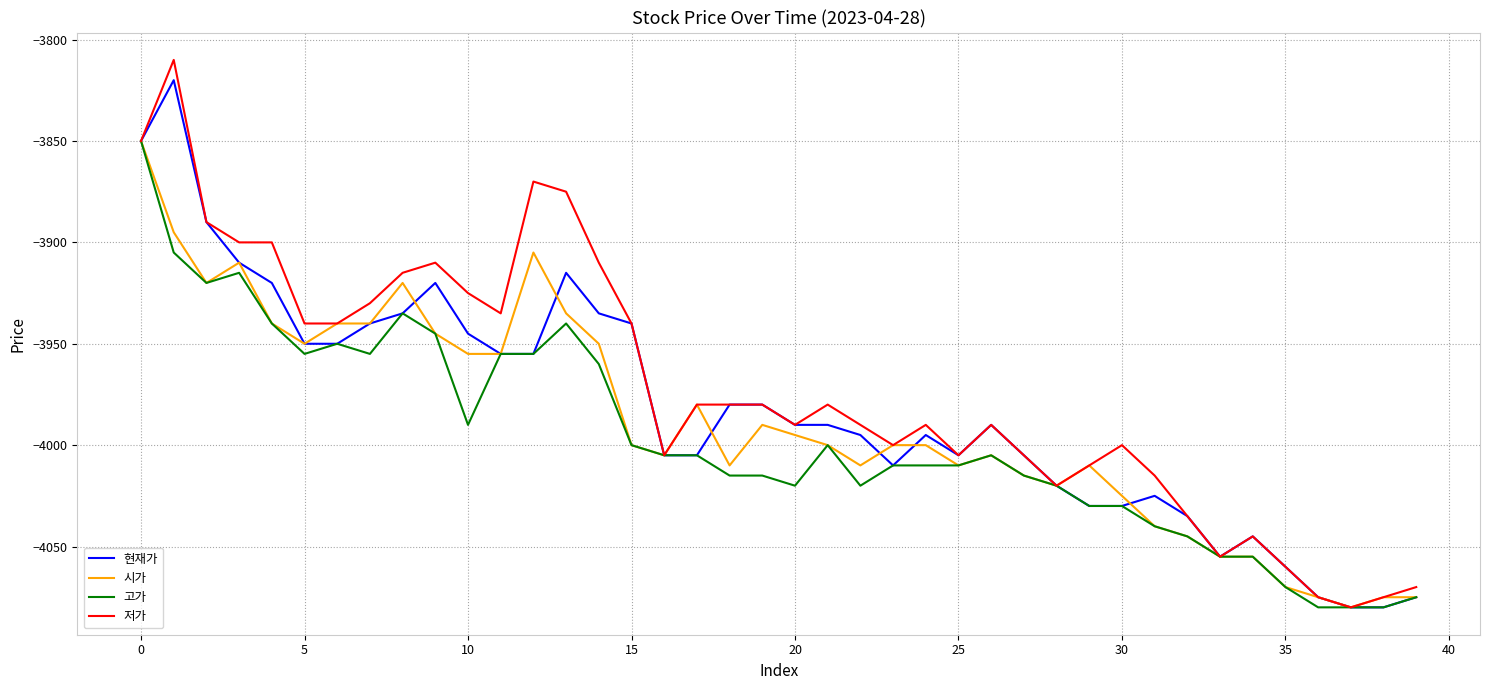

List the series in order of their overall mean, lowest first.

고가, 시가, 현재가, 저가